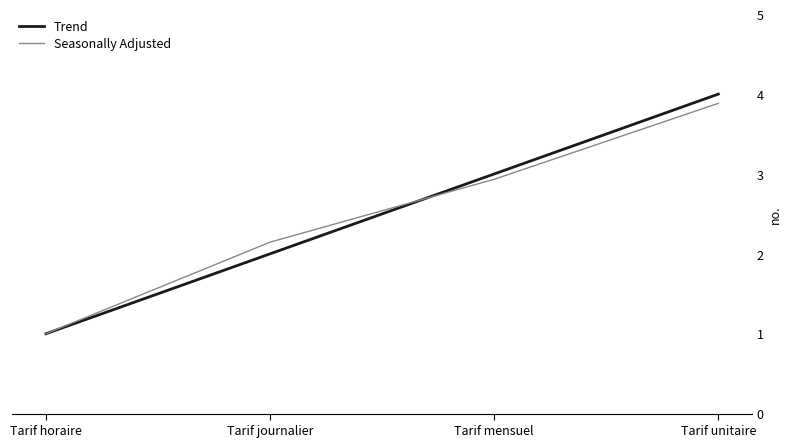

What is the sum of all Trend values?

10.0